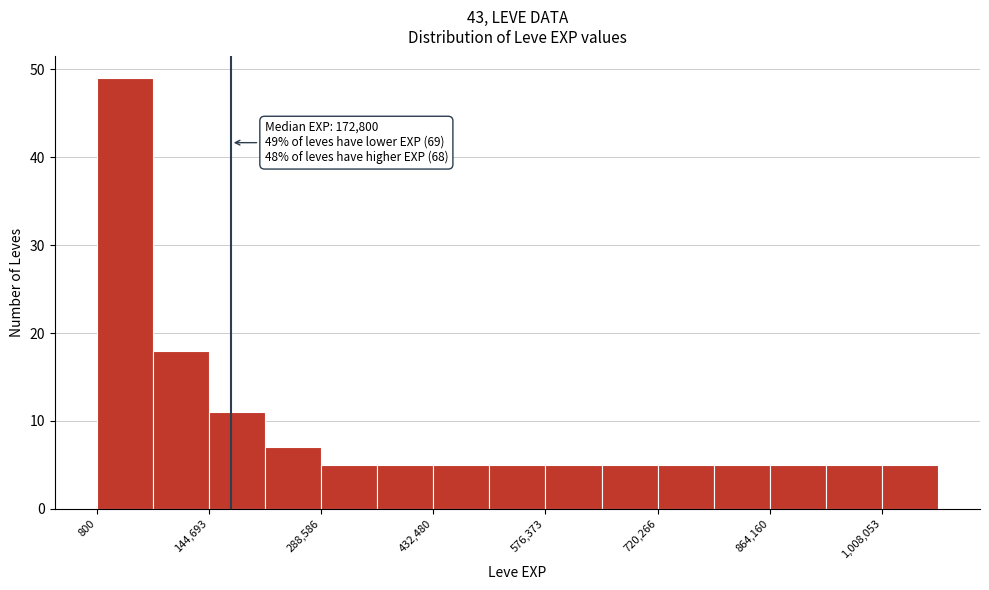

Read against the x-axis, roughly where is the centre of the tallest bar?

40000